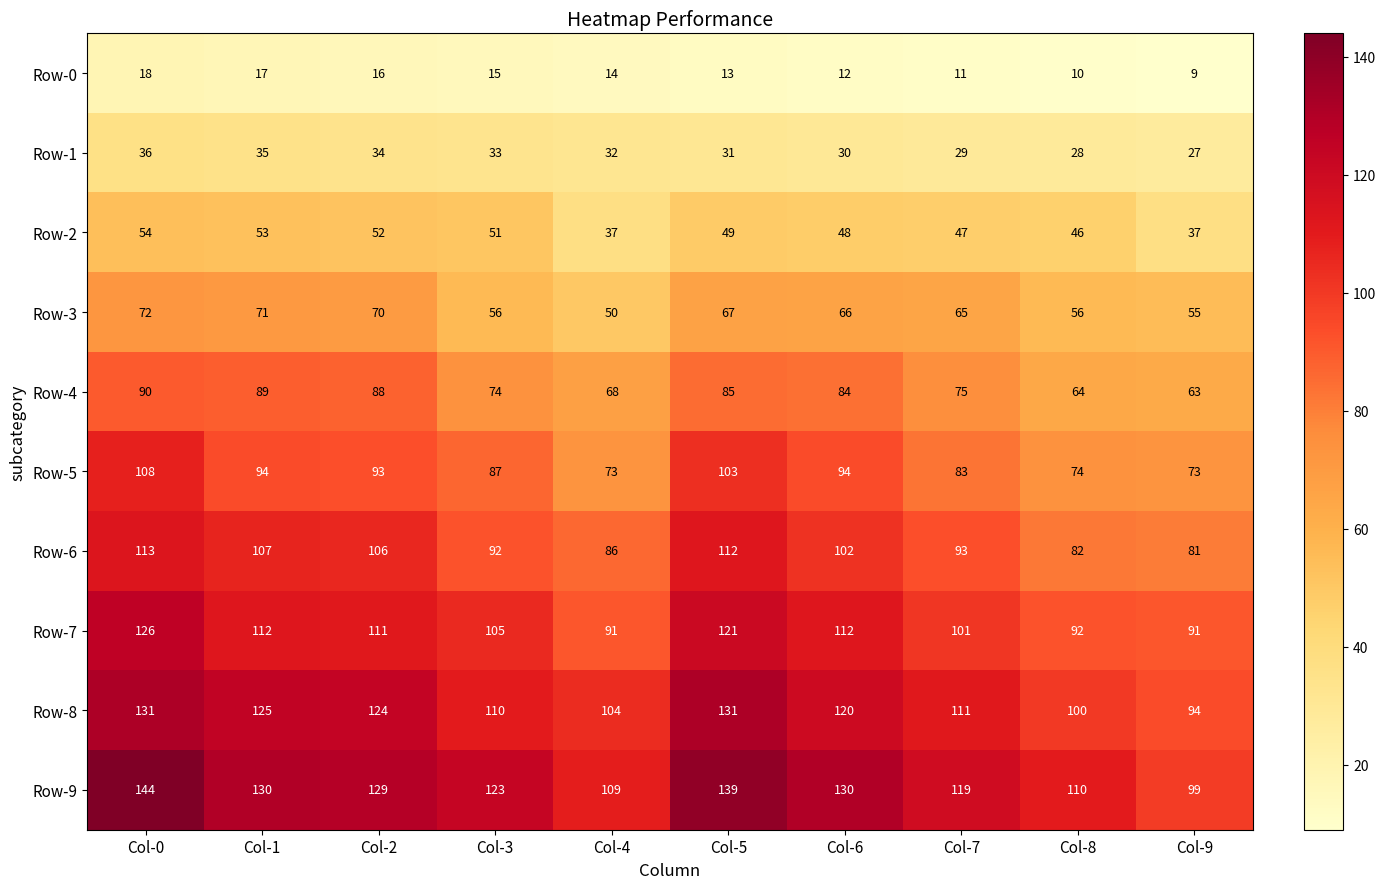

At Col-3, list the series in order from smallest to largest.

Row-0, Row-1, Row-2, Row-3, Row-4, Row-5, Row-6, Row-7, Row-8, Row-9